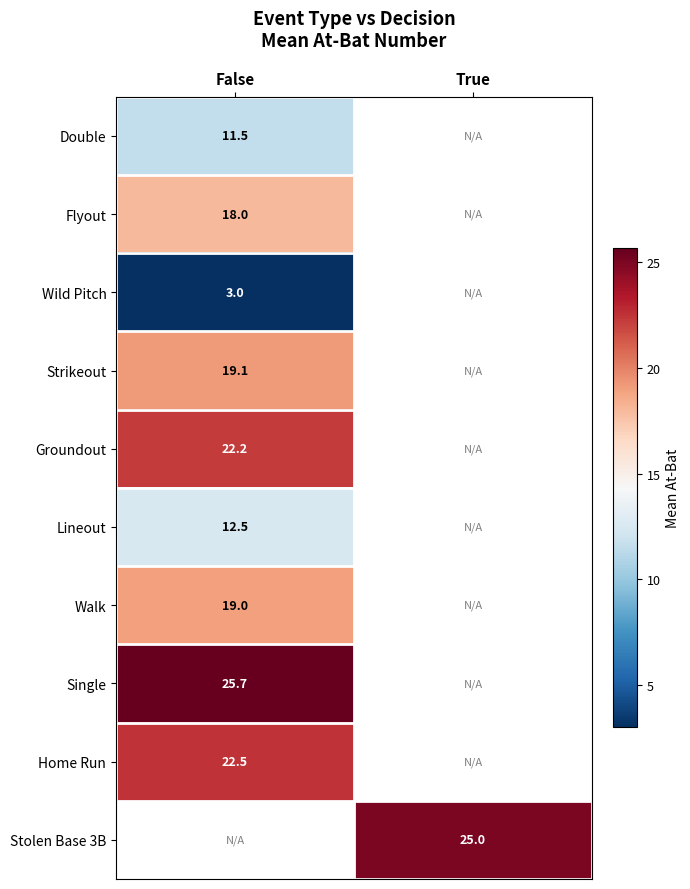

Is the value of Home Run at False greater than the value of Strikeout at False?

Yes